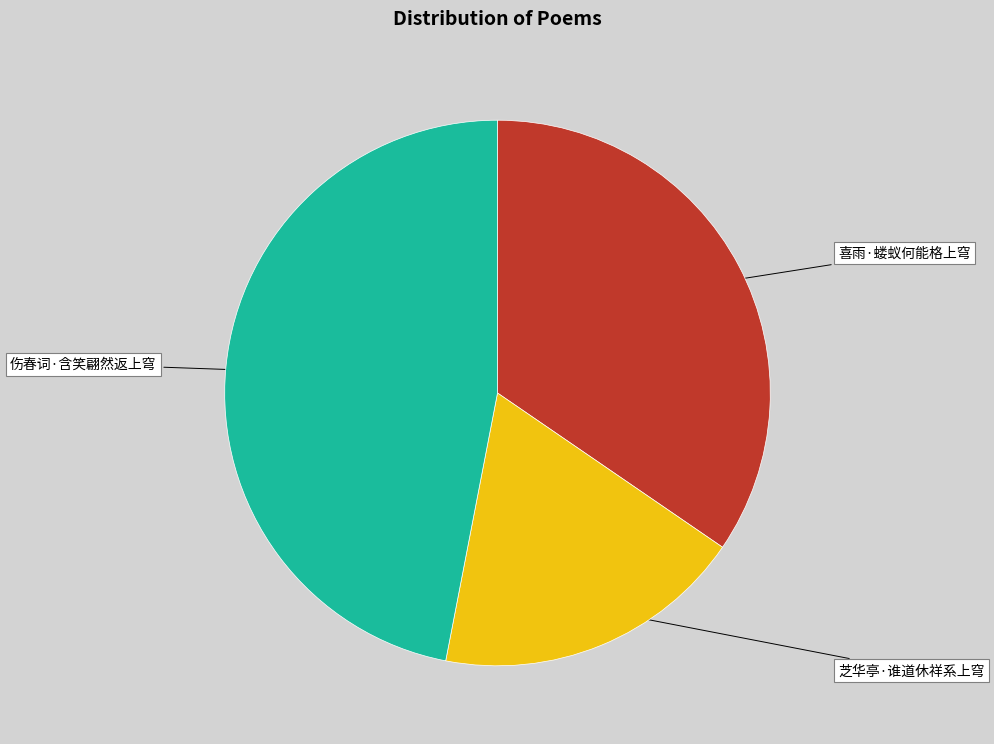

Combined, do 伤春词·含笑翩然返上穹 and 芝华亭·谁道休祥系上穹 account for over 50%?

Yes